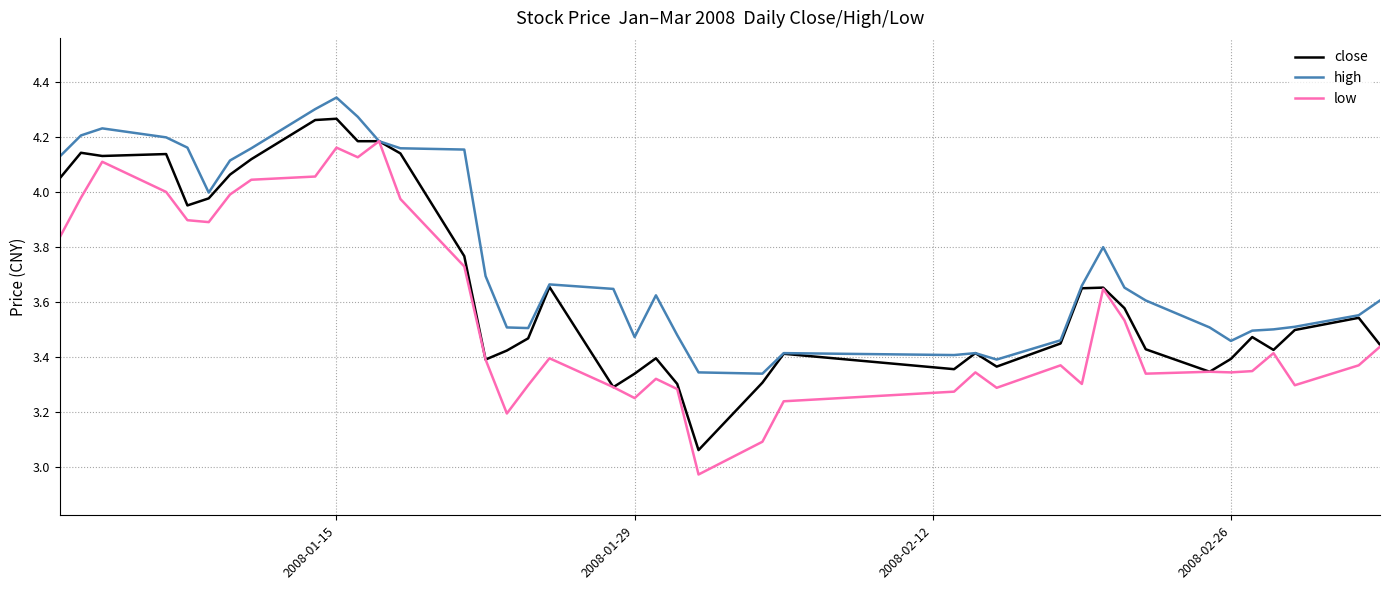

List the series in order of their peak value, highest first.

high, close, low